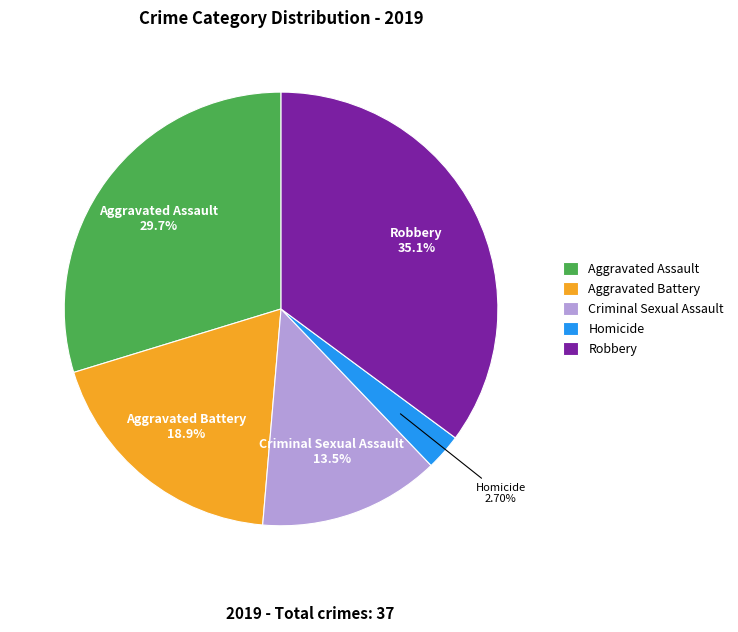

Rank the categories by value from highest to lowest.

Robbery, Aggravated Assault, Aggravated Battery, Criminal Sexual Assault, Homicide